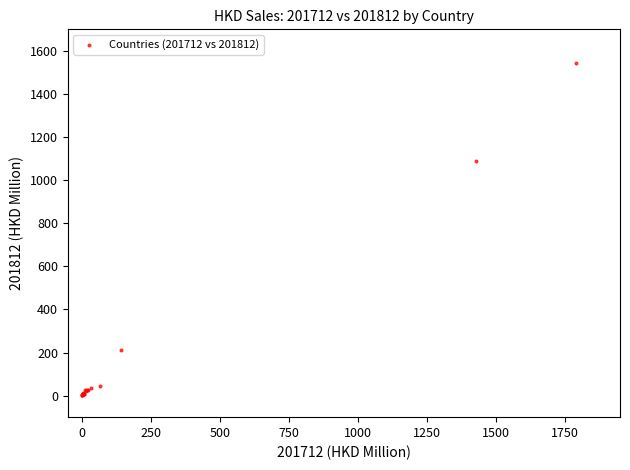

What Y value in the scatter plot is closest to 773?

1090.0